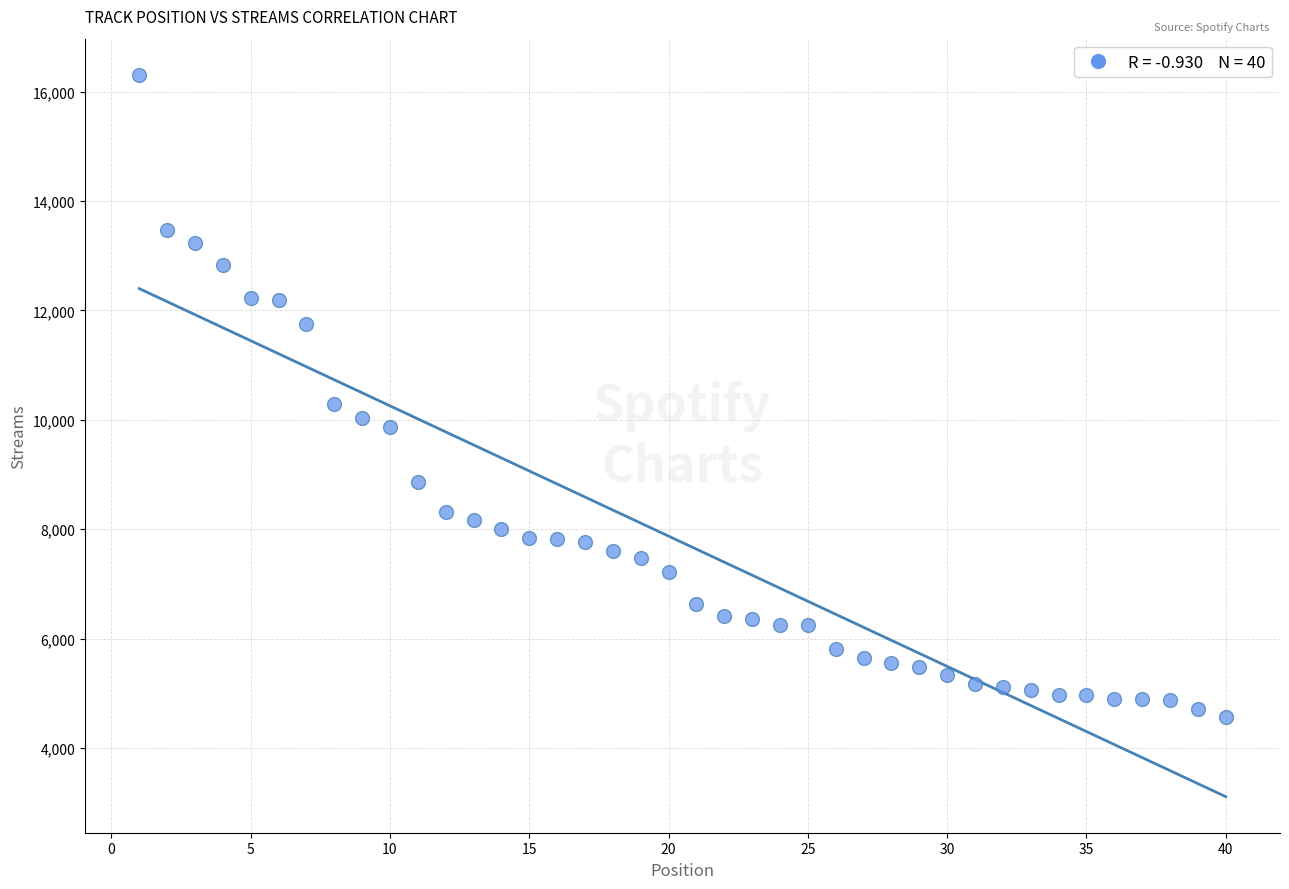

What is the range of Y values (max minus min)?

11737